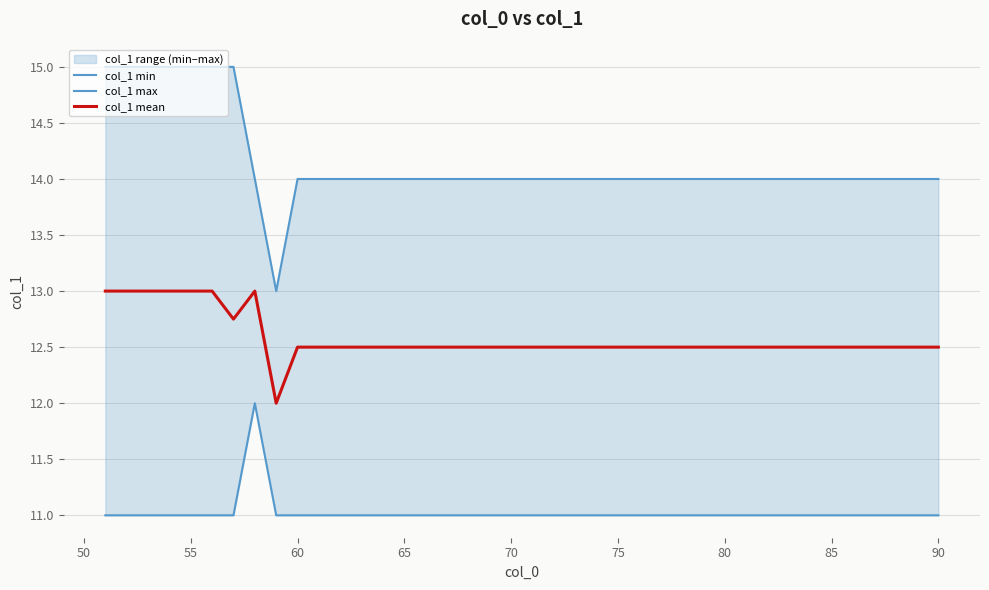

What is the highest value of the col_1 mean series?

13.0